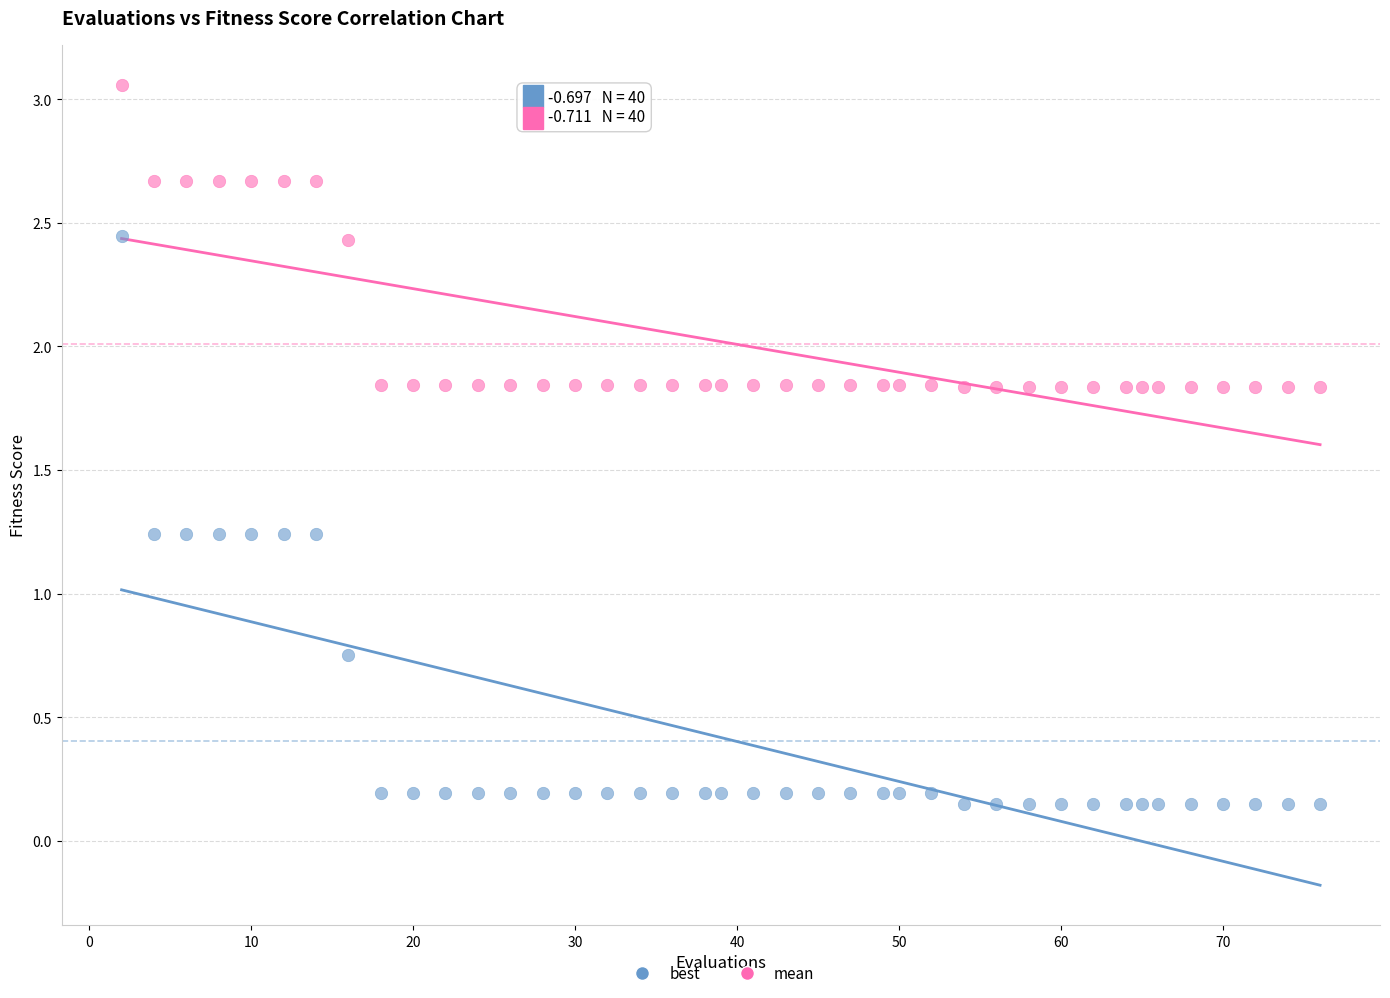

Which series has the largest Y range (max minus min)?

best